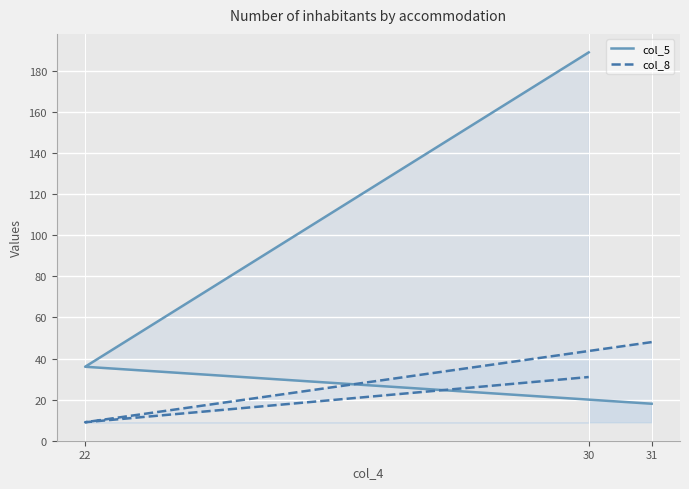

The col_8 series shows 5 at 22. True or false?

False